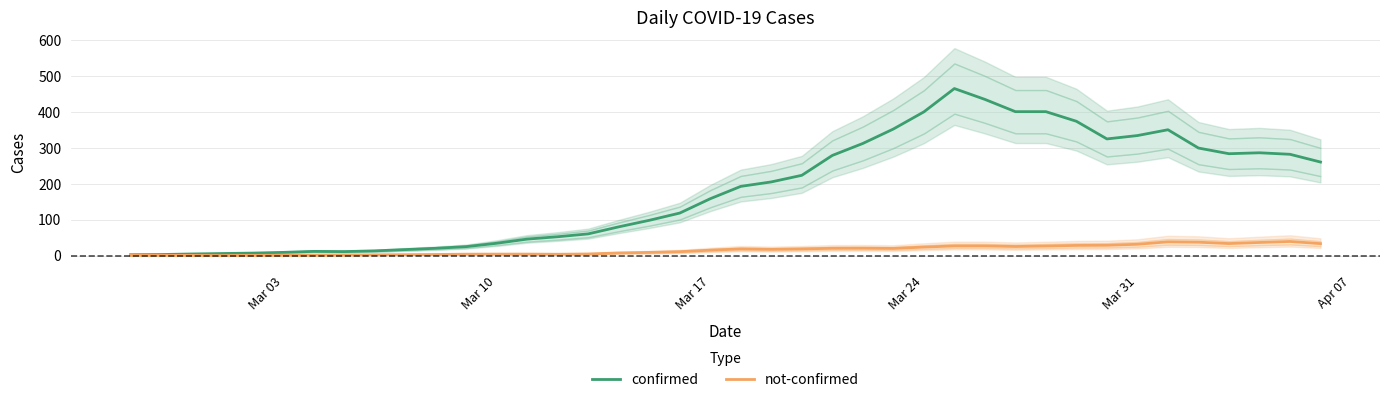

How many values in the confirmed series are below 193?

20